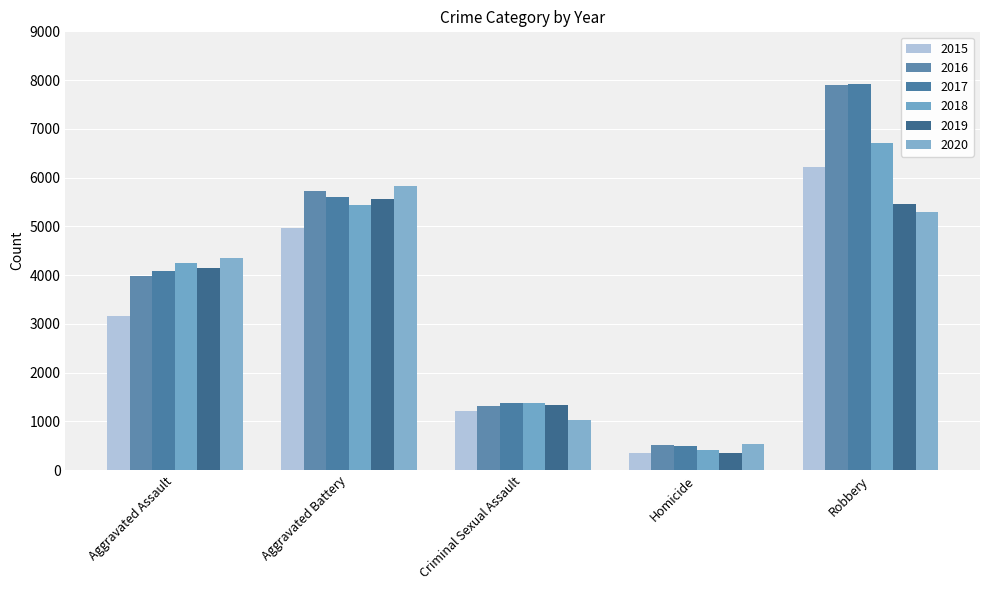

At which category does the chart reach its peak across all series?

Robbery